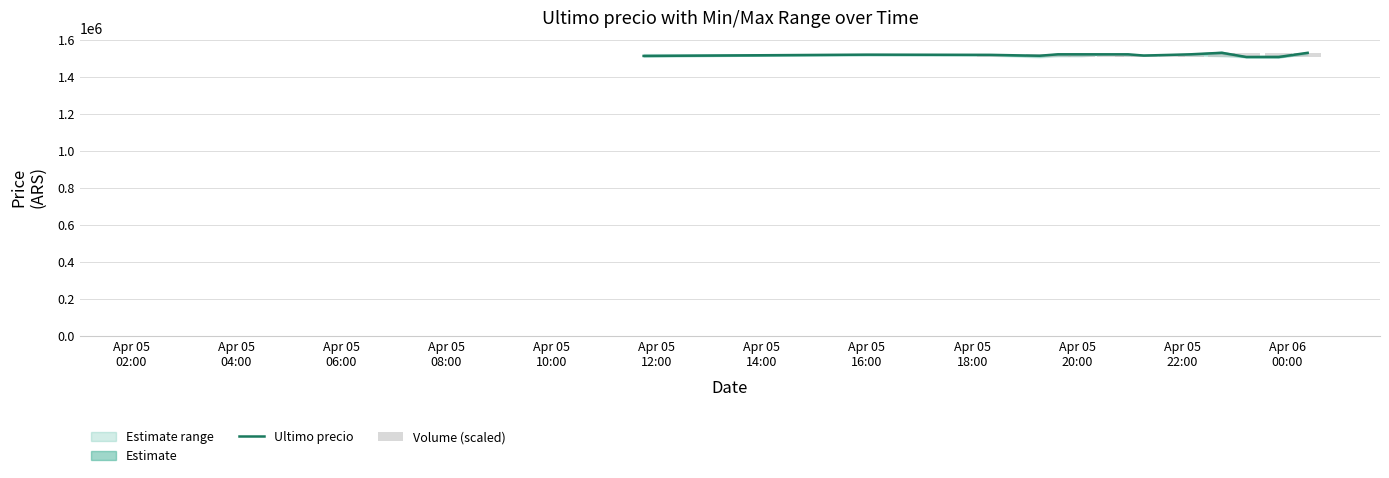

What is the highest value of the Ultimo precio series?

1530000